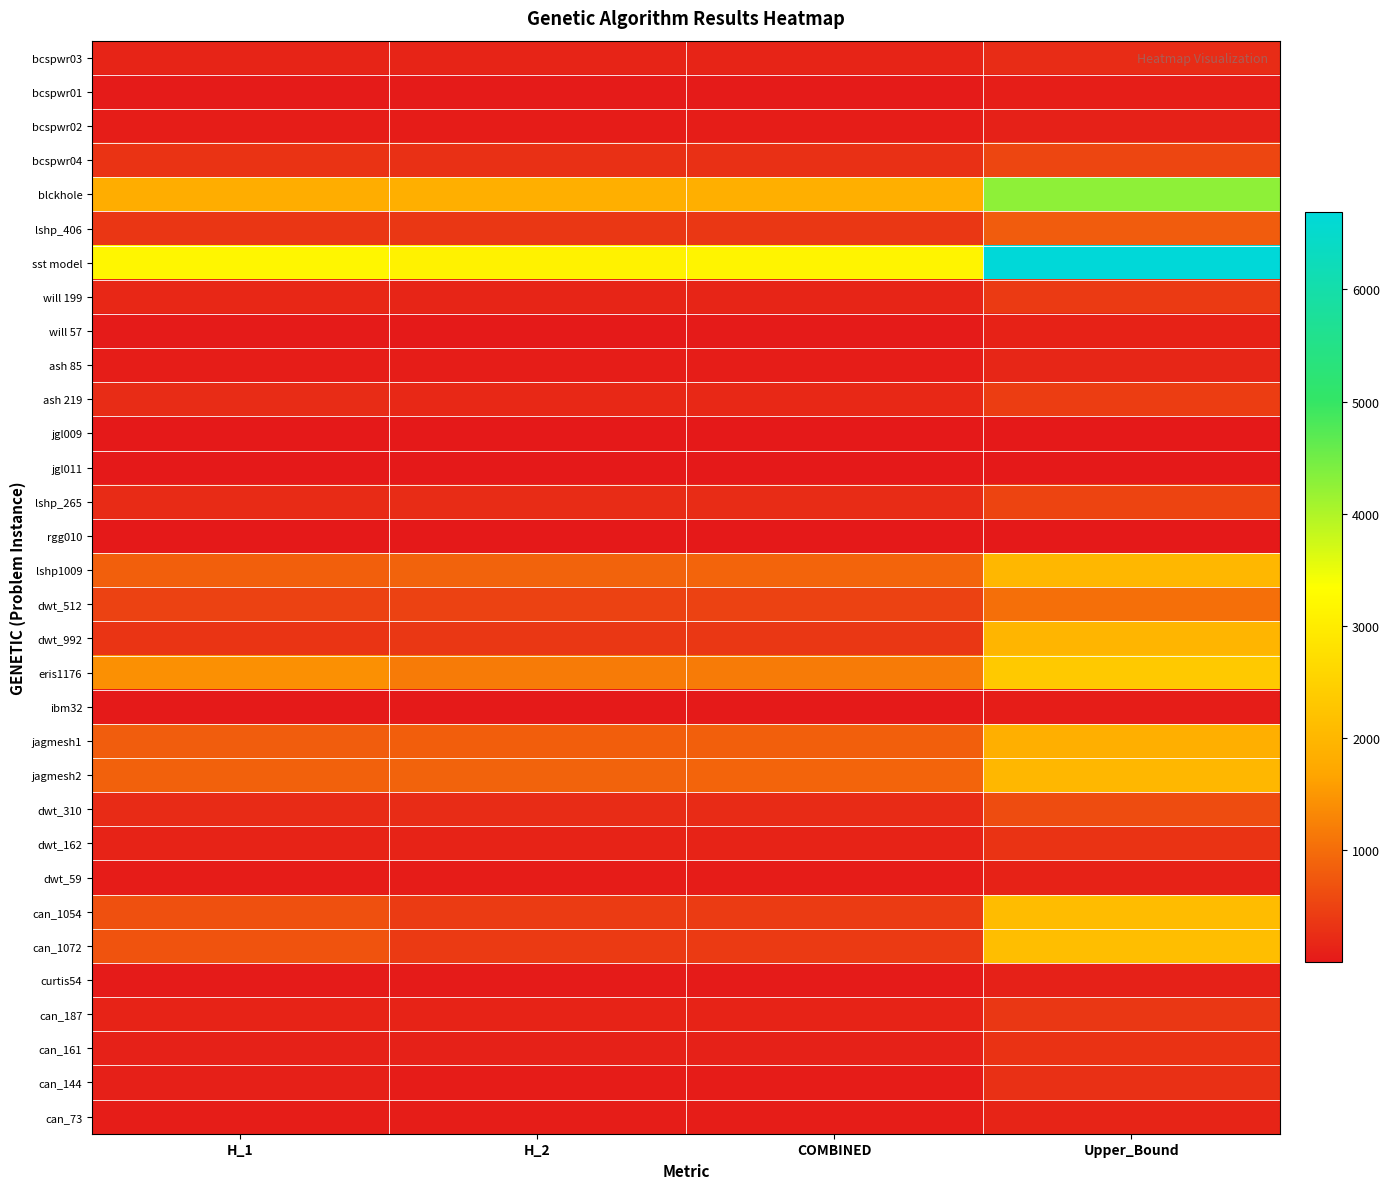

At H_2, list the series in order from smallest to largest.

rgg010, jgl009, jgl011, ibm32, will 57, curtis54, bcspwr01, can_144, dwt_59, bcspwr02, can_73, ash 85, can_161, dwt_162, can_187, bcspwr03, will 199, ash 219, lshp_265, dwt_310, bcspwr04, lshp_406, dwt_992, can_1072, can_1054, dwt_512, jagmesh1, jagmesh2, lshp1009, eris1176, blckhole, sst model